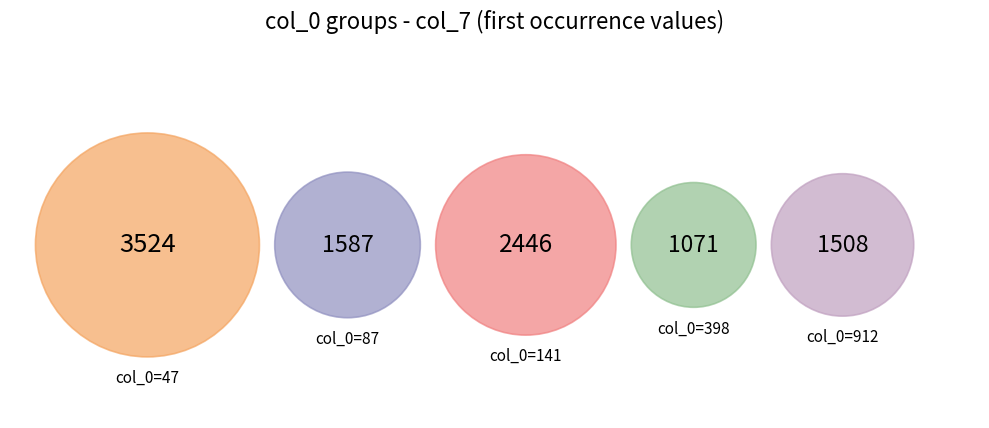

How many segments does this pie chart have?

5